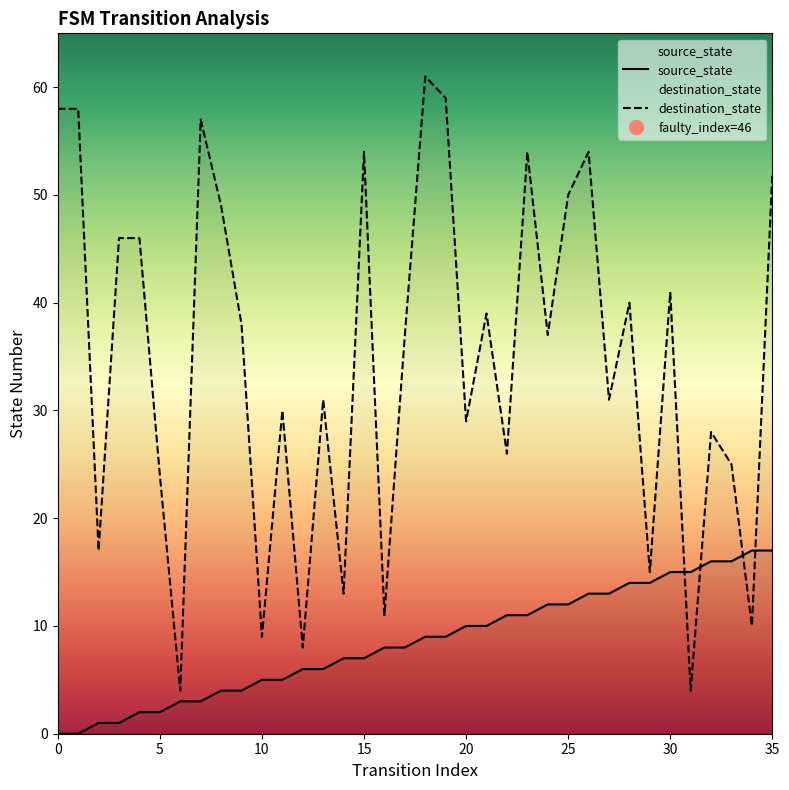

At which label is source_state closest to 8?

16